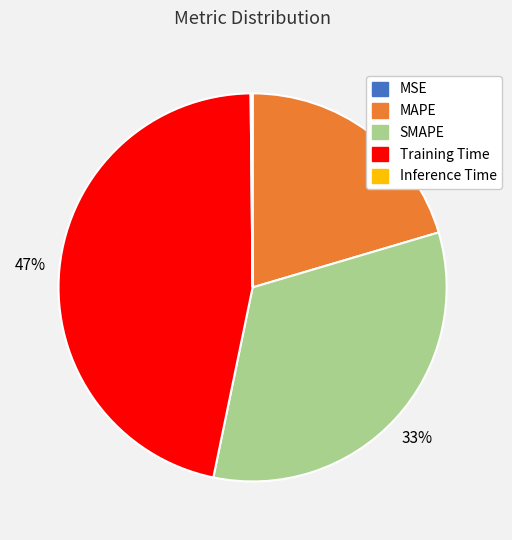

The SMAPE slice represents 33% of the pie. True or false?

True